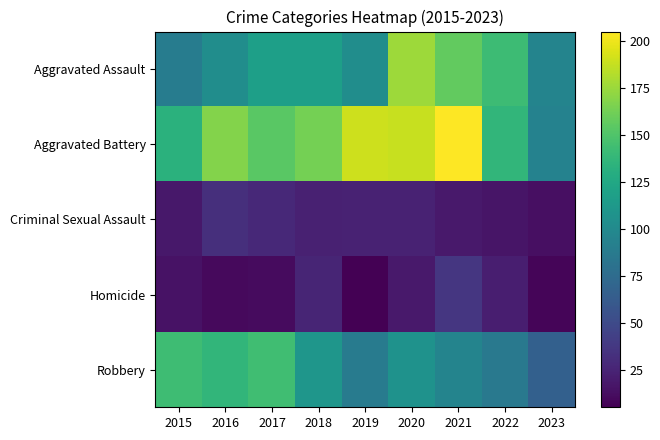

At 2018, list the series in order from largest to smallest.

Aggravated Battery, Aggravated Assault, Robbery, Homicide, Criminal Sexual Assault